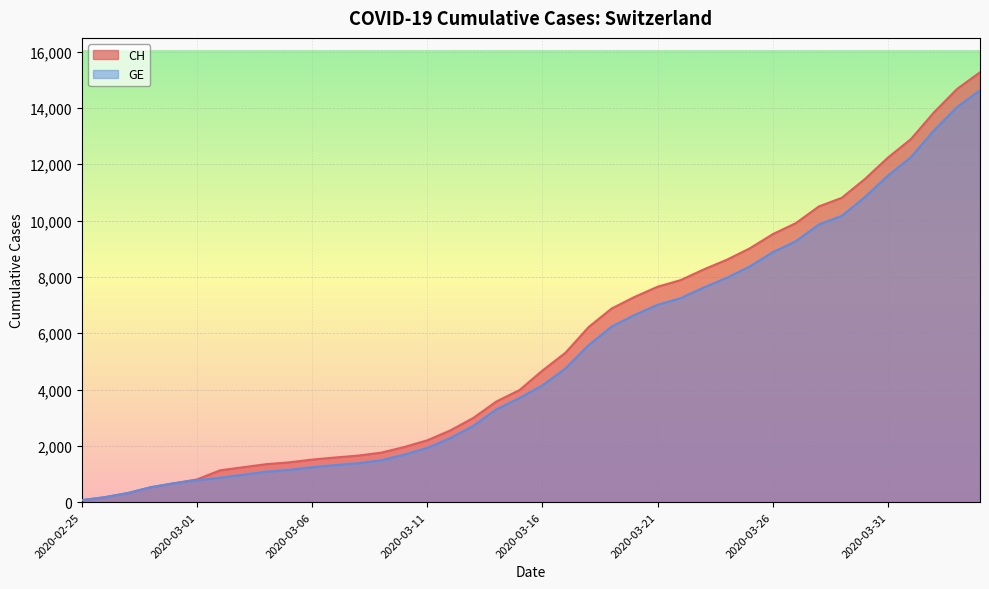

The value of CH at 2020-03-22 is 7886. True or false?

True